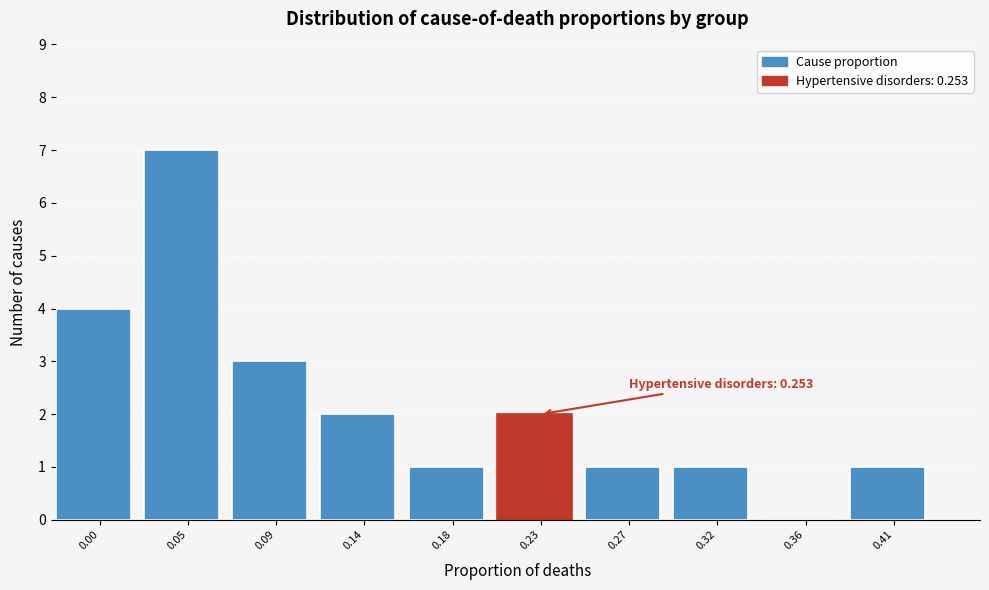

Reading left to right, extract all data points from this chart.

0.00=4	0.05=7	0.09=3	0.14=2	0.18=1	0.23=2	0.27=1	0.32=1	0.36=0	0.41=1